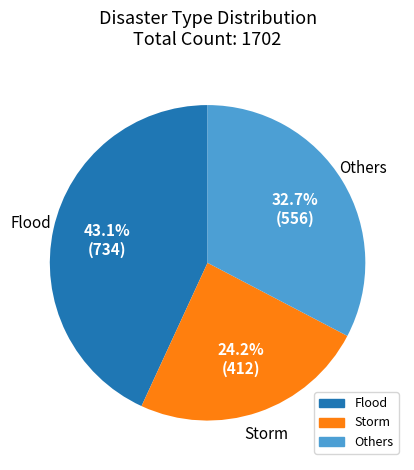

How much of the chart is everything except Others?

67.3%